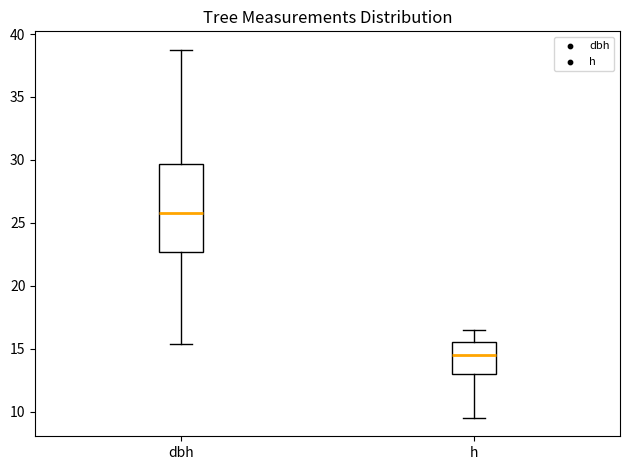

Reading left to right, read every box against the y-axis: the position of its median line, the range the box covers, and the ends of its whiskers. The values are not printed on the chart, so give them approximately, as read against the axis.

dbh: median 26.0, box 22.5 to 29.5, whiskers 15.5 to 39.0
h: median 14.5, box 13.0 to 15.5, whiskers 9.5 to 16.5